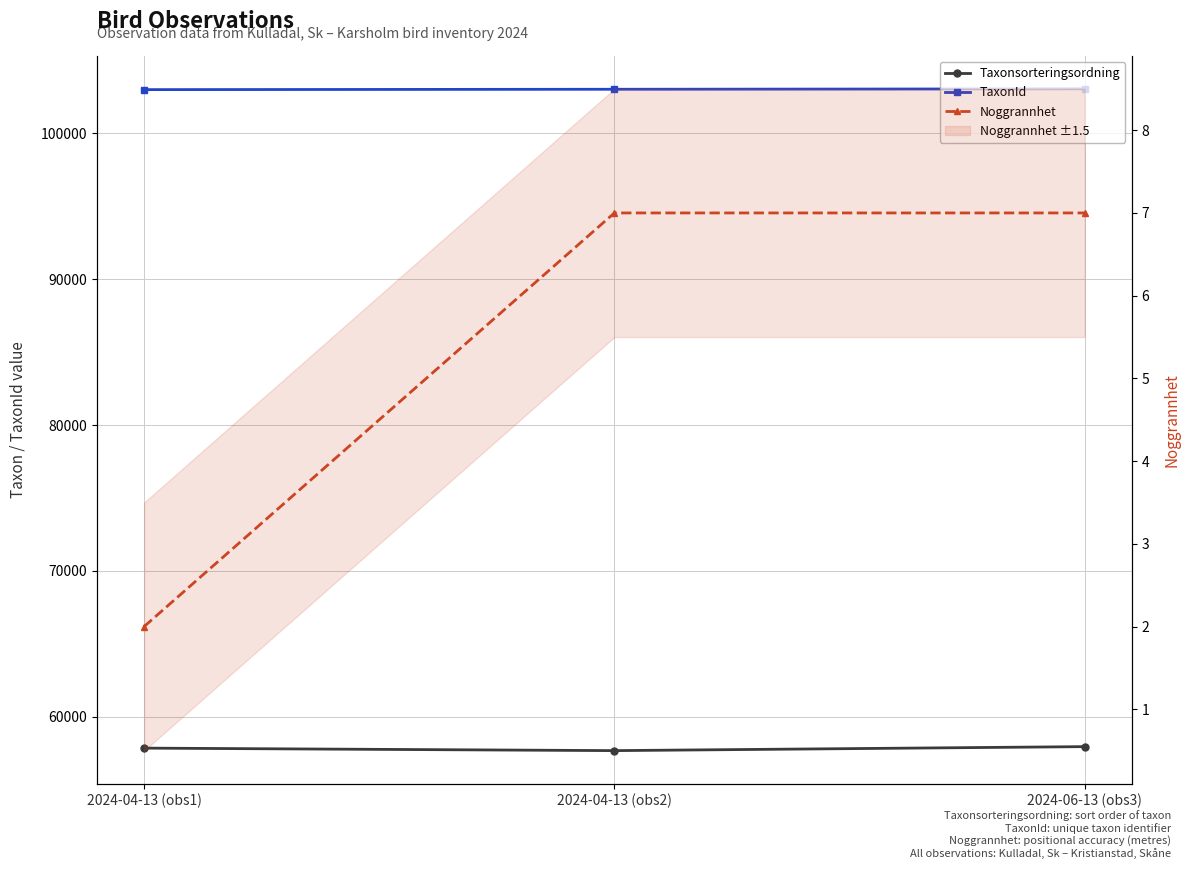

True or false: Noggrannhet has a value of 9 at 2024-06-13 (obs3).

False